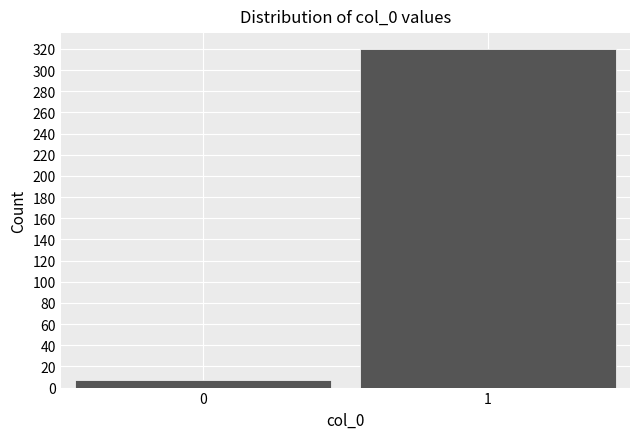

Reading left to right, extract all data points from this chart.

7	320